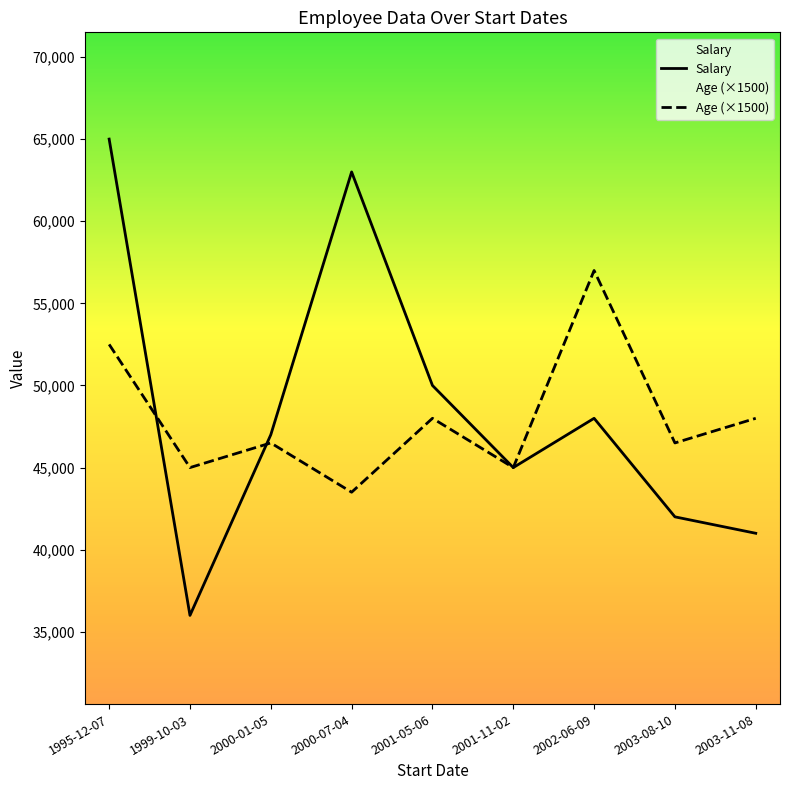

At which category is the sum across all series the highest?

1995-12-07